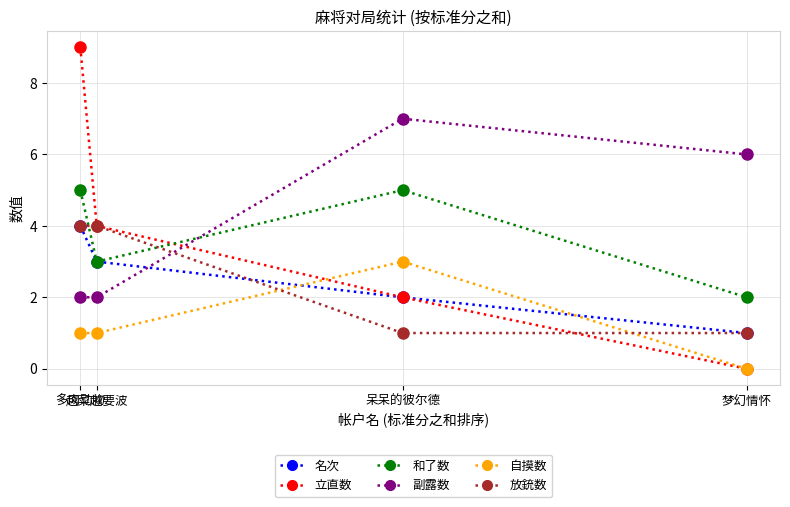

Reading left to right, what are all the values shown in this chart?

名次: 多肉动物=4	越菜越要波=3	呆呆的彼尔德=2	梦幻情怀=1
立直数: 多肉动物=9	越菜越要波=4	呆呆的彼尔德=2	梦幻情怀=0
和了数: 多肉动物=5	越菜越要波=3	呆呆的彼尔德=5	梦幻情怀=2
副露数: 多肉动物=2	越菜越要波=2	呆呆的彼尔德=7	梦幻情怀=6
自摸数: 多肉动物=1	越菜越要波=1	呆呆的彼尔德=3	梦幻情怀=0
放銃数: 多肉动物=4	越菜越要波=4	呆呆的彼尔德=1	梦幻情怀=1